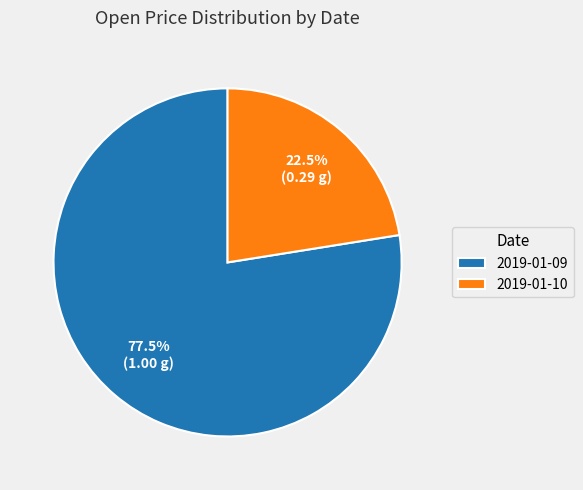

Which category has the smallest portion of the pie?

2019-01-10